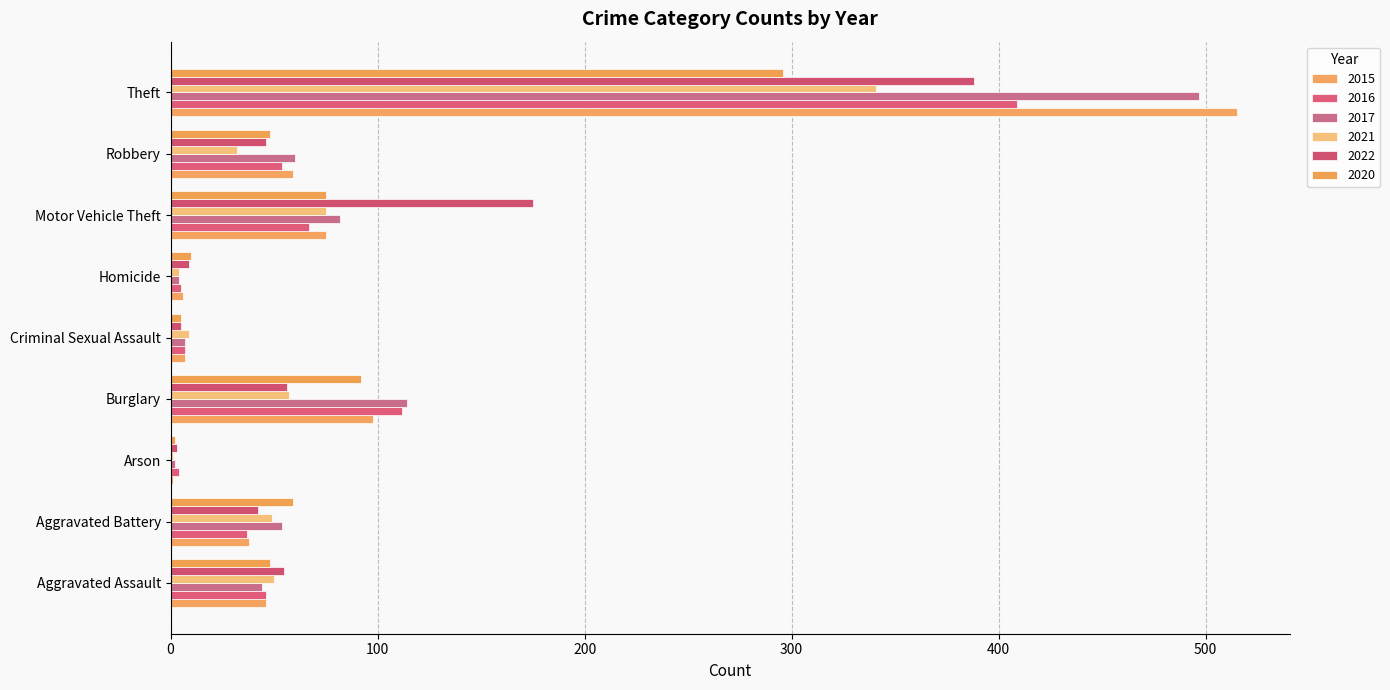

Which series has the largest total across all categories?

2017